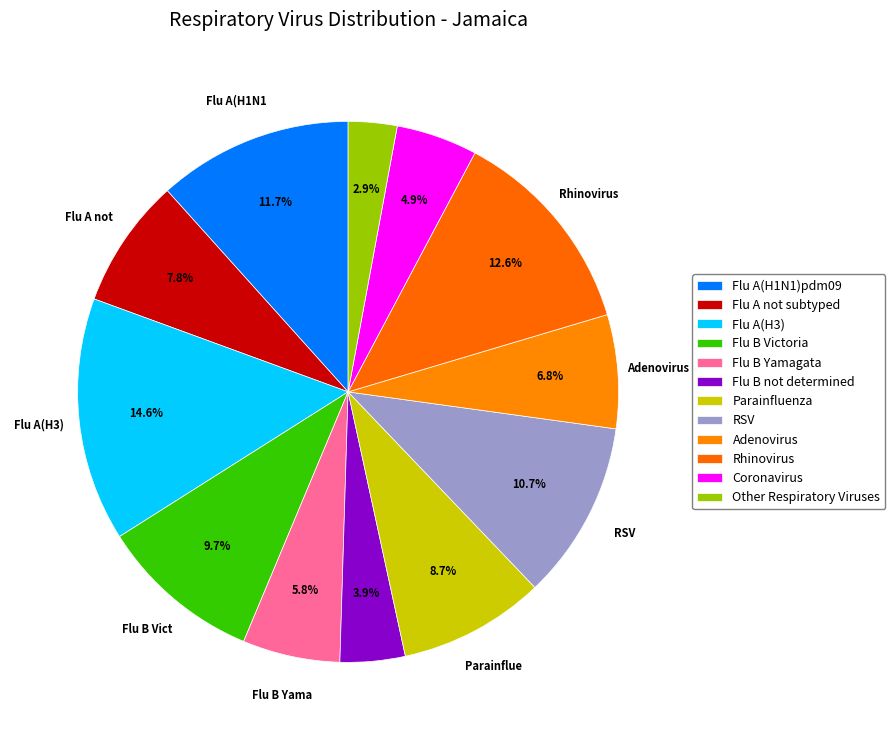

How many segments does this pie chart have?

12